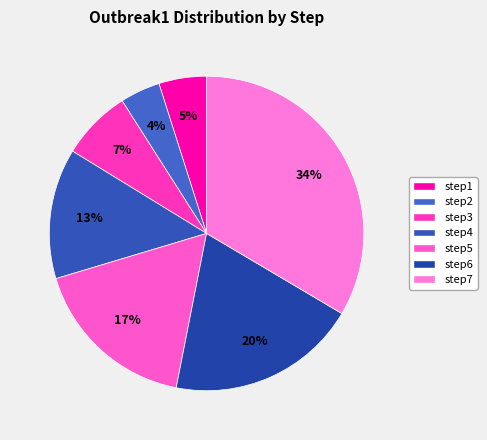

Does step3 represent more than half of the total?

No